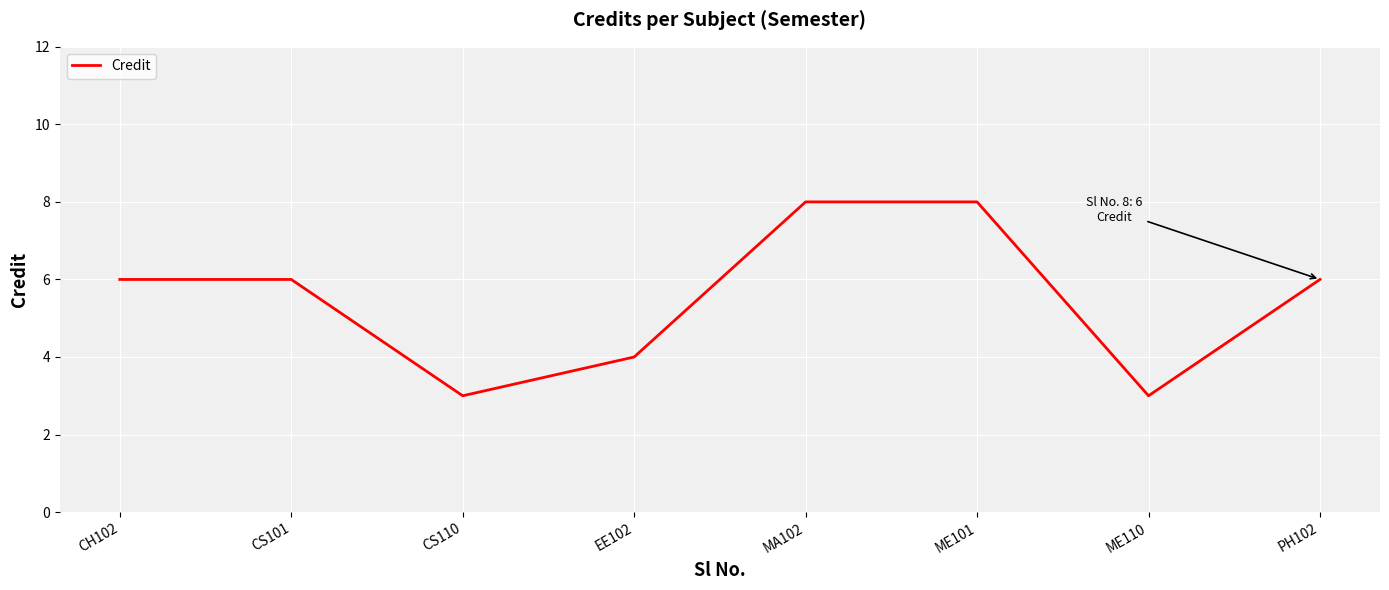

Between EE102 and CS101, which is larger?

CS101